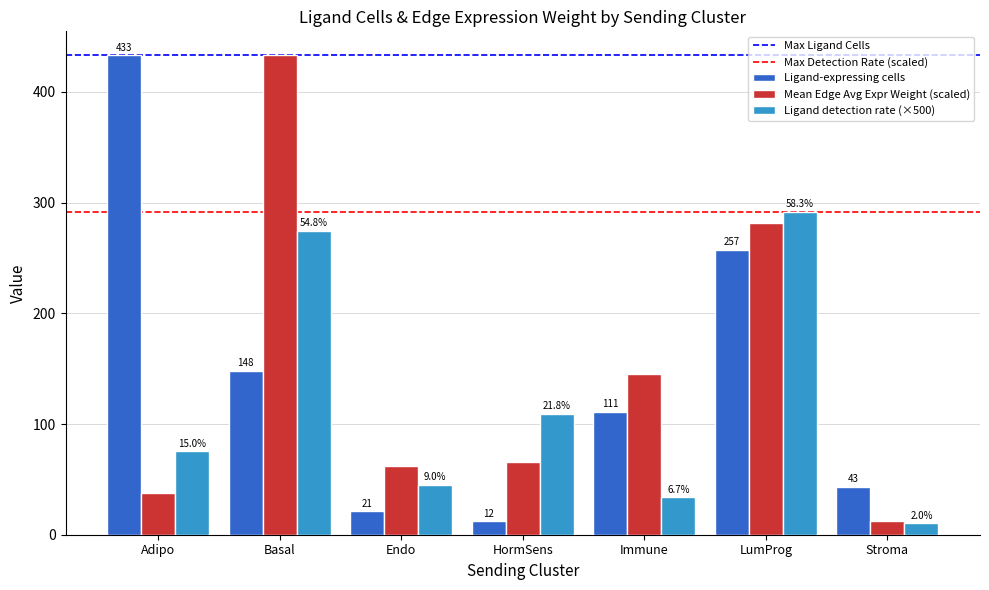

Rank the categories by Ligand detection rate (×500) value from lowest to highest.

Stroma, Immune, Endo, Adipo, HormSens, Basal, LumProg